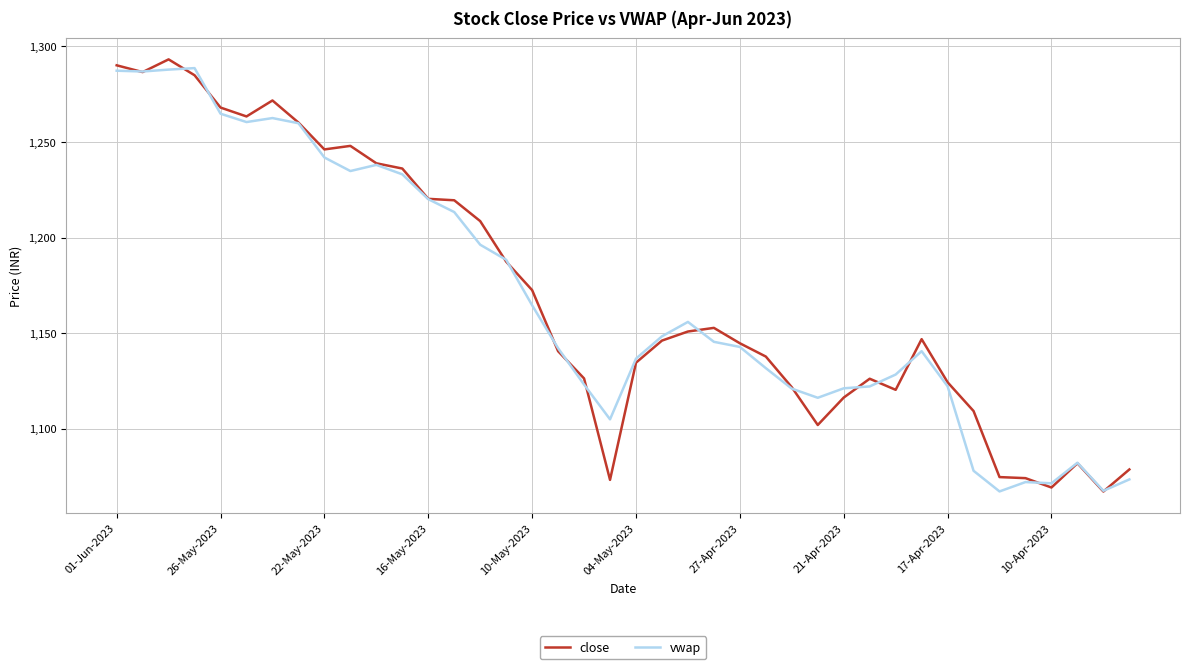

Which series has the largest range (max minus min)?

close